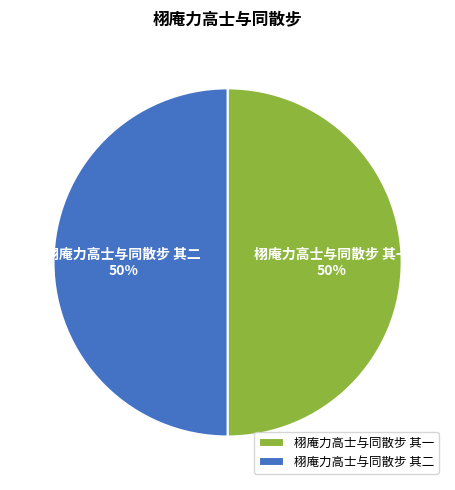

True or false: 栩庵力高士与同散步 其二 accounts for 50% of the total.

True